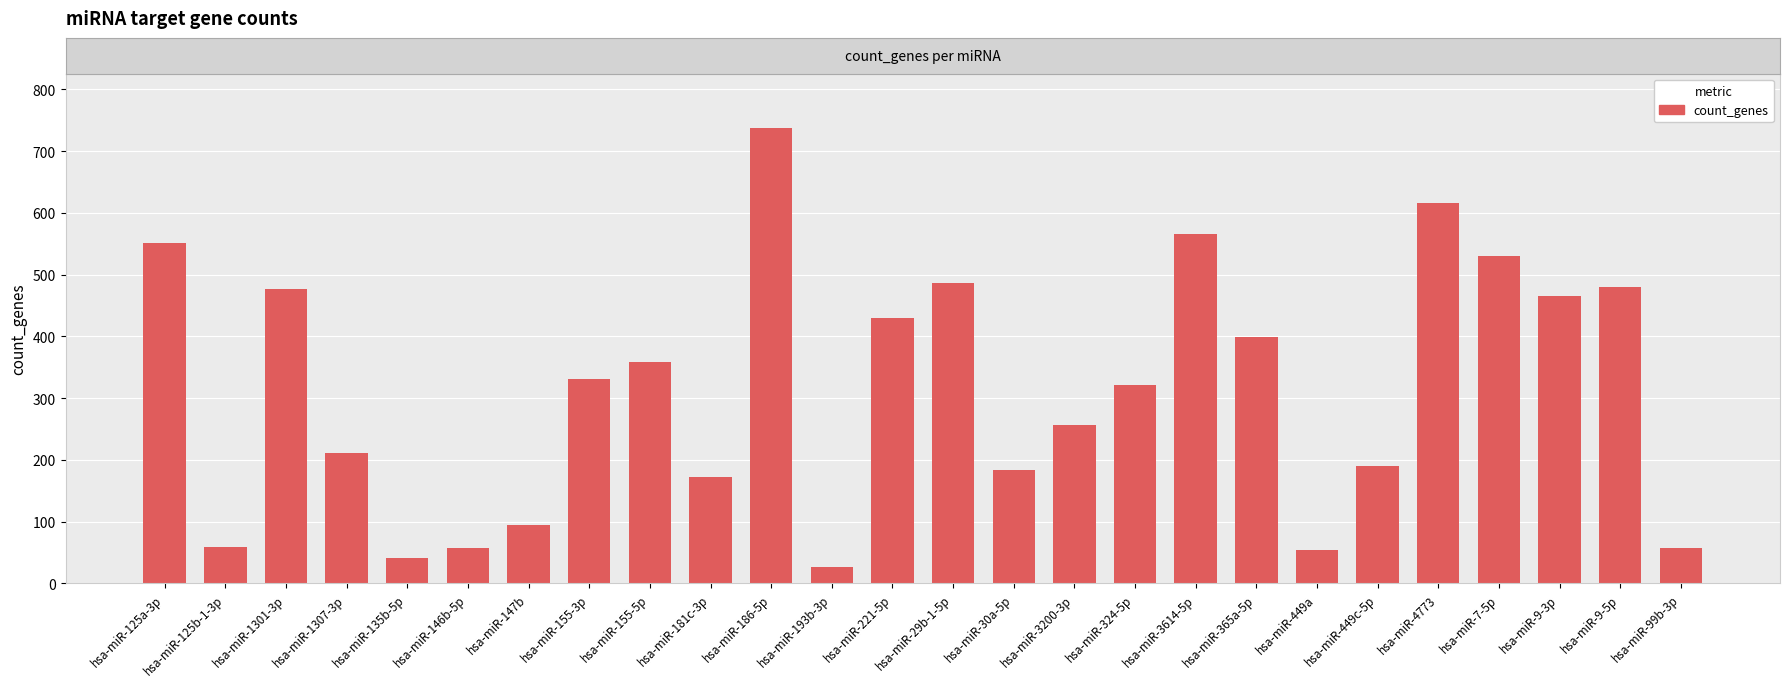

How many data points are less than 331?

13